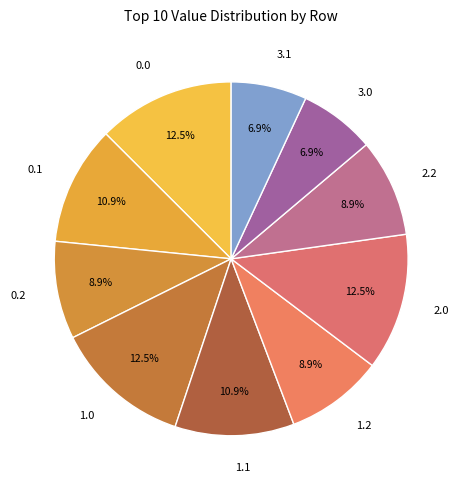

Does 1.0 account for over 50% of the chart?

No